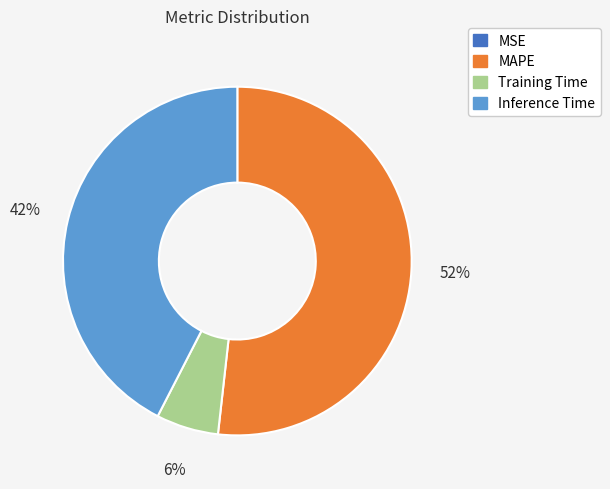

What is the largest slice in the pie chart?

MAPE